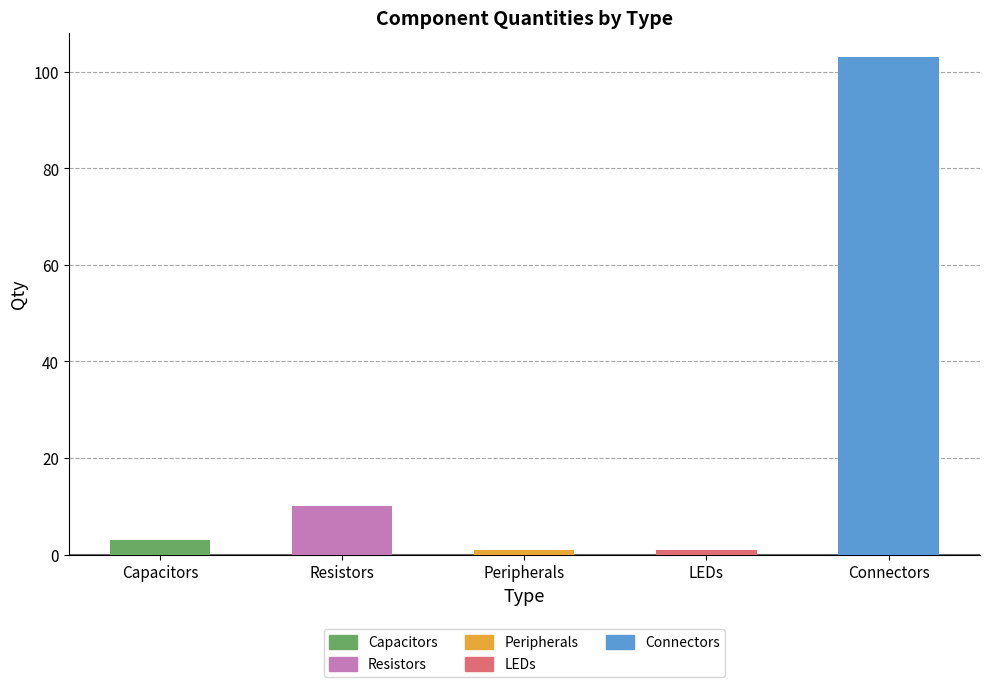

Reading right to left, transcribe all the data shown in this chart.

103	1	1	10	3